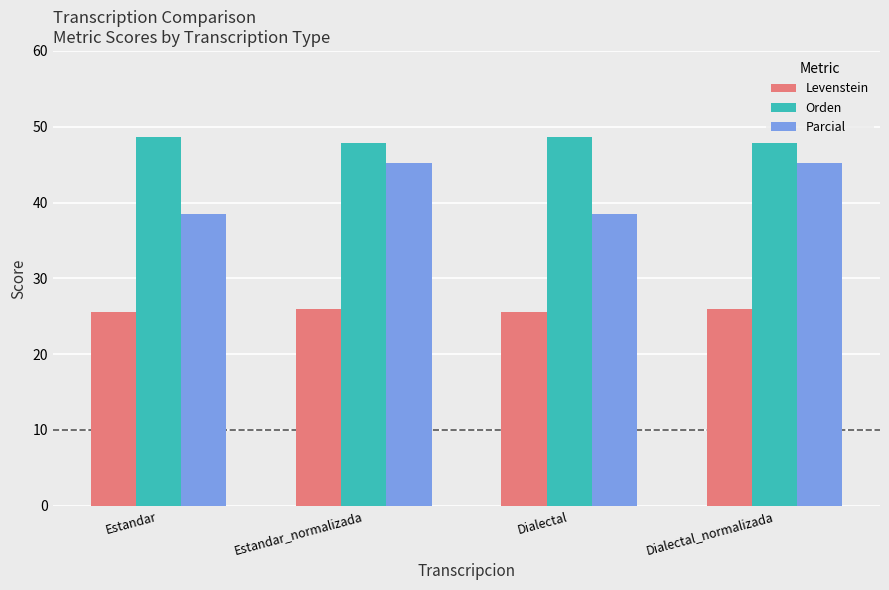

How many bars are there in total?

12